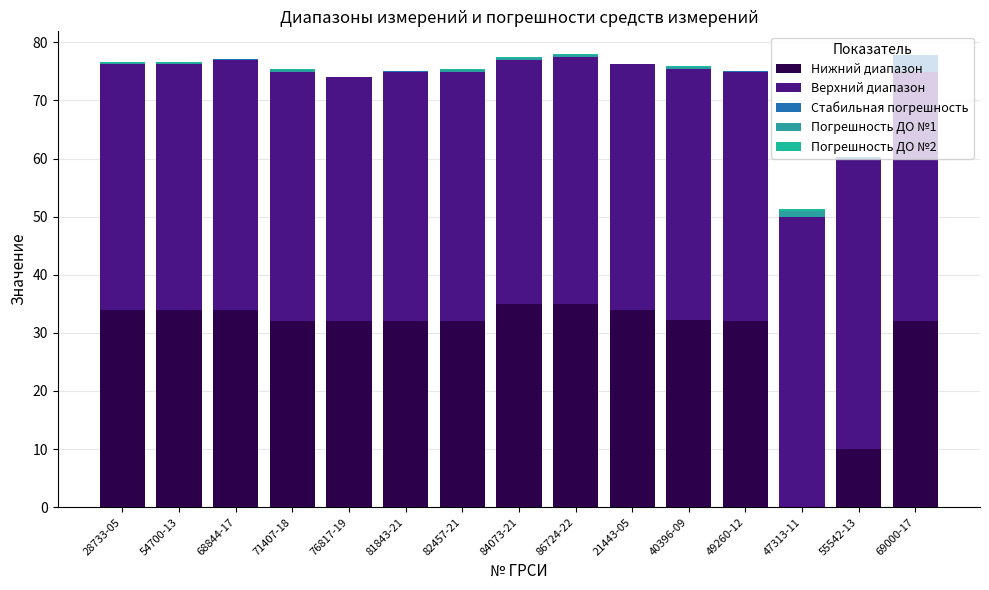

Are the bars horizontal?

No